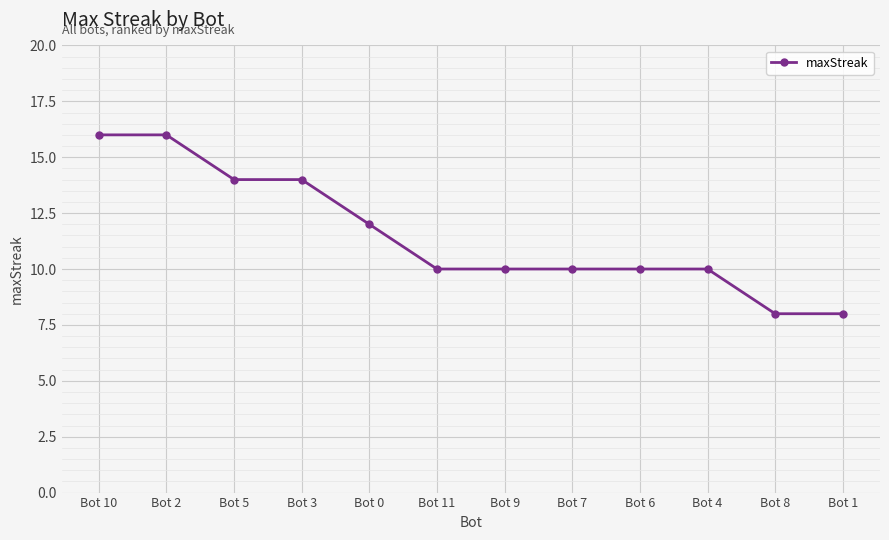

What position from the left is Bot 0?

5